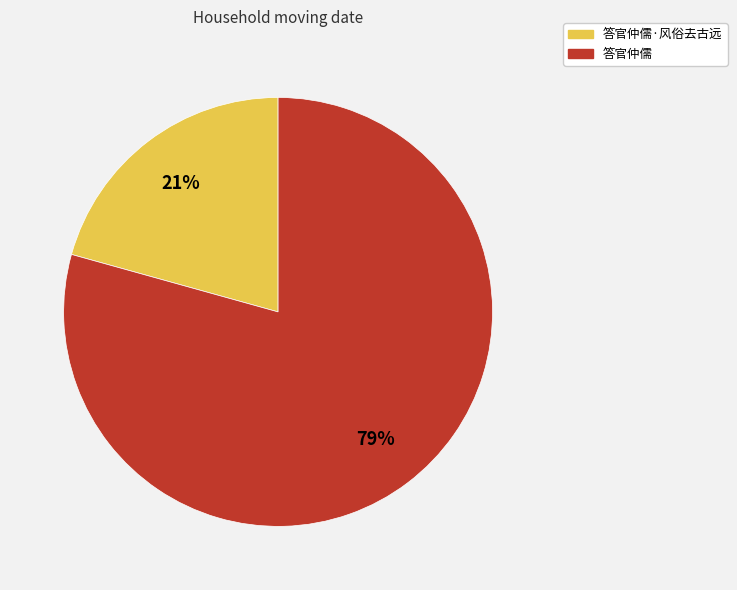

To the nearest percent, what is the average slice percentage?

50%